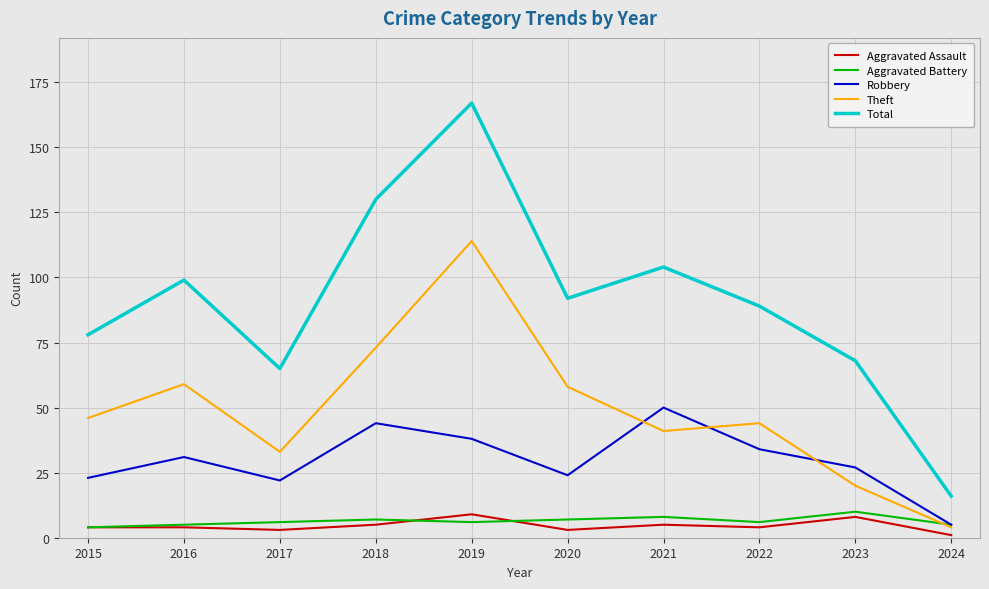

Reading left to right, what are all the values shown in this chart?

Aggravated Assault: 2015=4	2016=4	2017=3	2018=5	2019=9	2020=3	2021=5	2022=4	2023=8	2024=1
Aggravated Battery: 2015=4	2016=5	2017=6	2018=7	2019=6	2020=7	2021=8	2022=6	2023=10	2024=5
Robbery: 2015=23	2016=31	2017=22	2018=44	2019=38	2020=24	2021=50	2022=34	2023=27	2024=5
Theft: 2015=46	2016=59	2017=33	2018=73	2019=114	2020=58	2021=41	2022=44	2023=20	2024=4
Total: 2015=78	2016=99	2017=65	2018=130	2019=167	2020=92	2021=104	2022=89	2023=68	2024=16